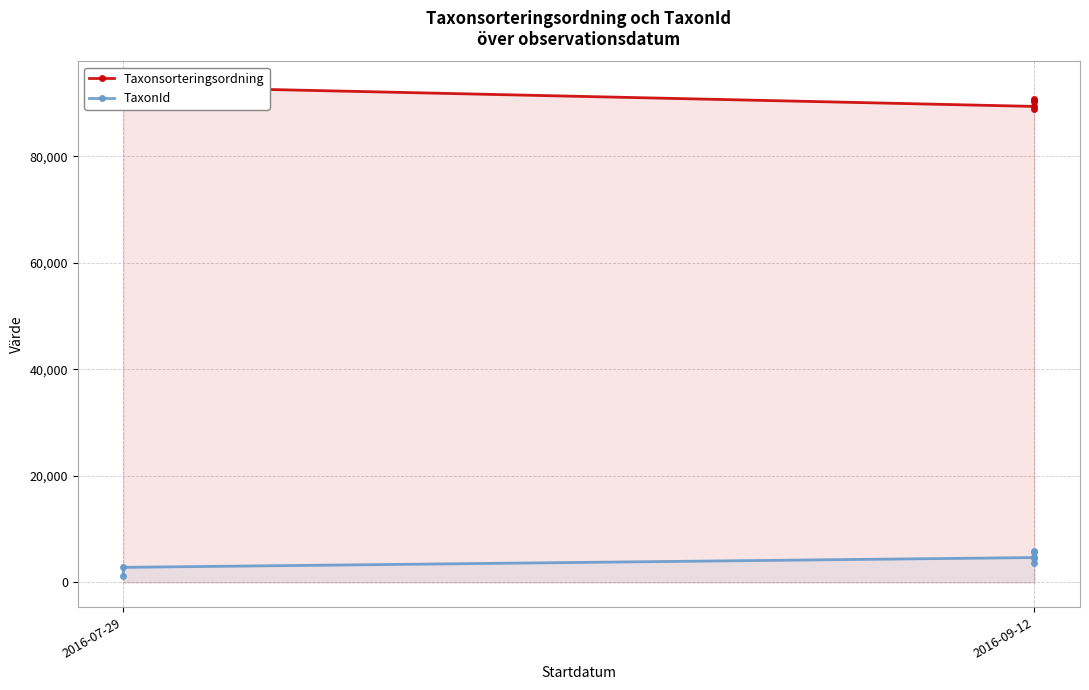

The Taxonsorteringsordning series shows 90319 at 2016-09-12. True or false?

True